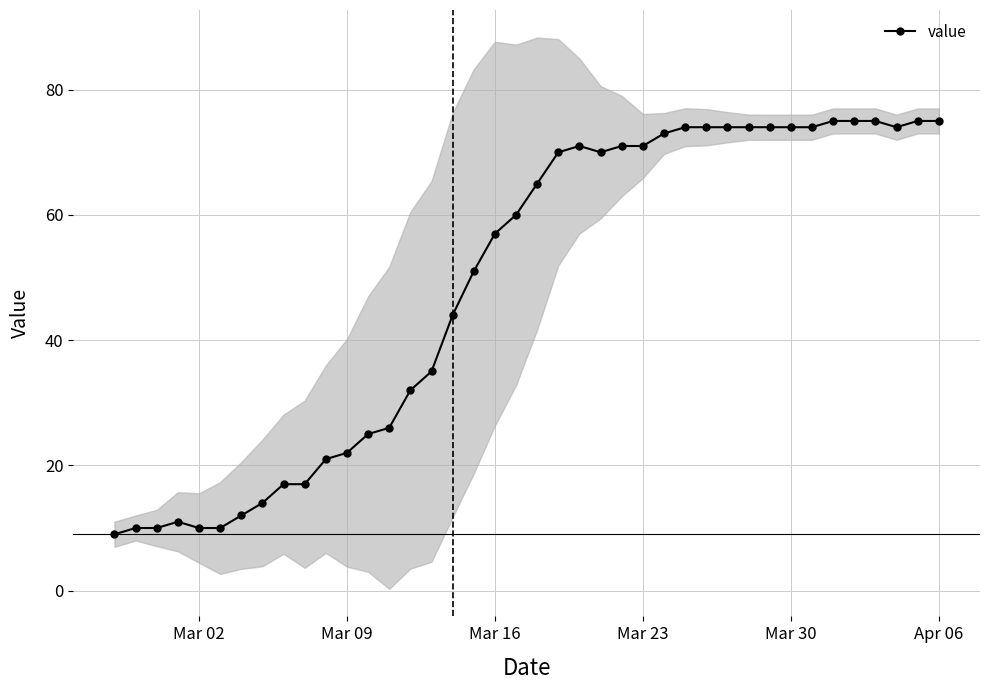

True or false: value has more than 0 points higher than both neighbors.

True